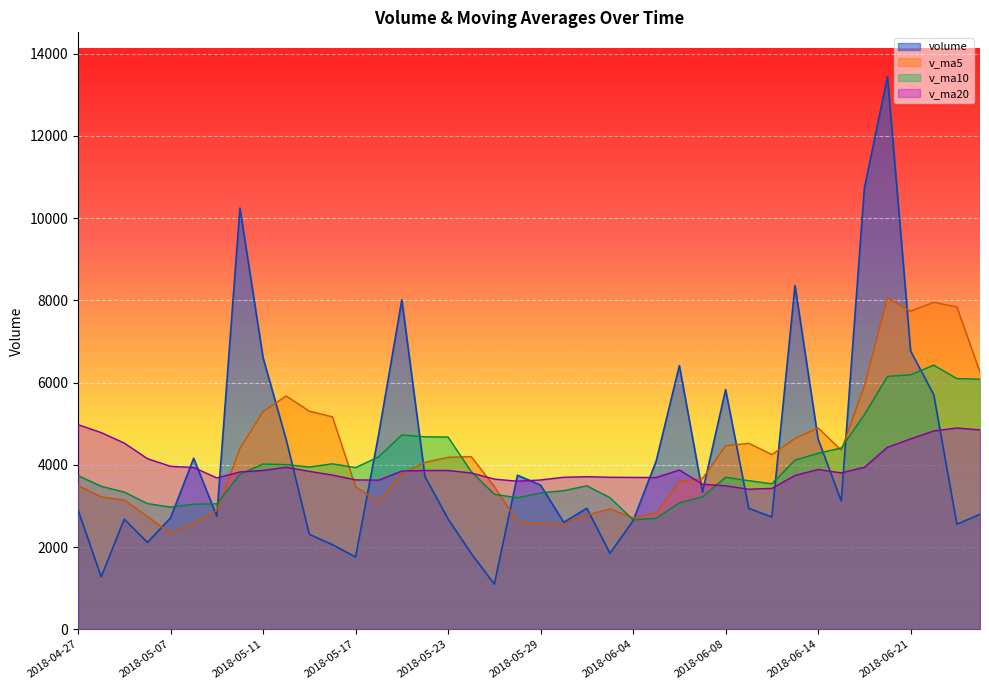

How many values in the volume series are below 3121?

20